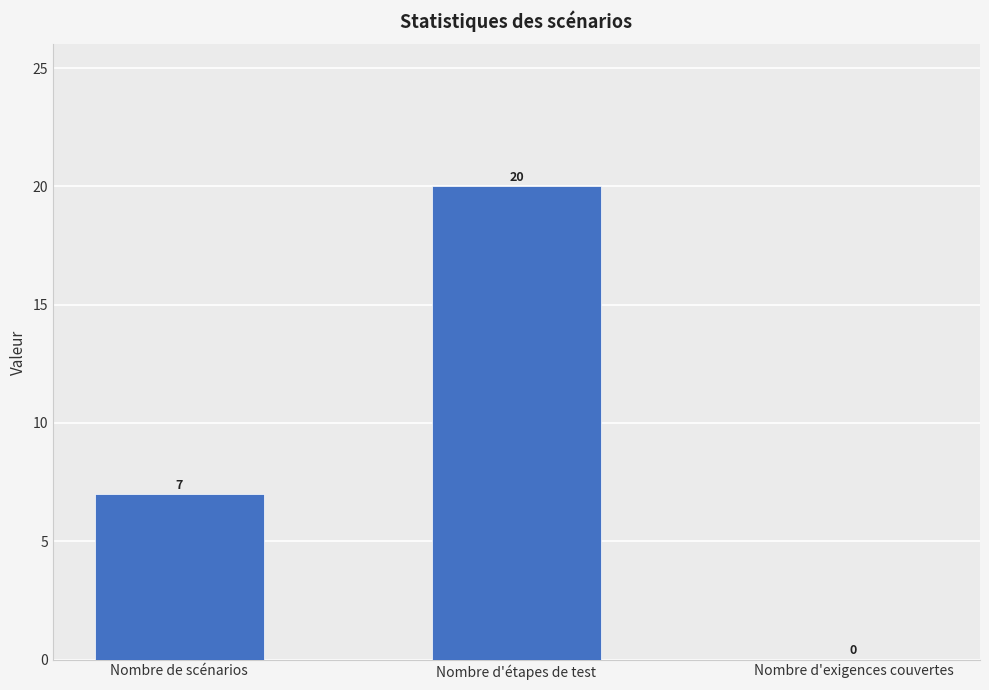

How many values are between 0 and 20?

3